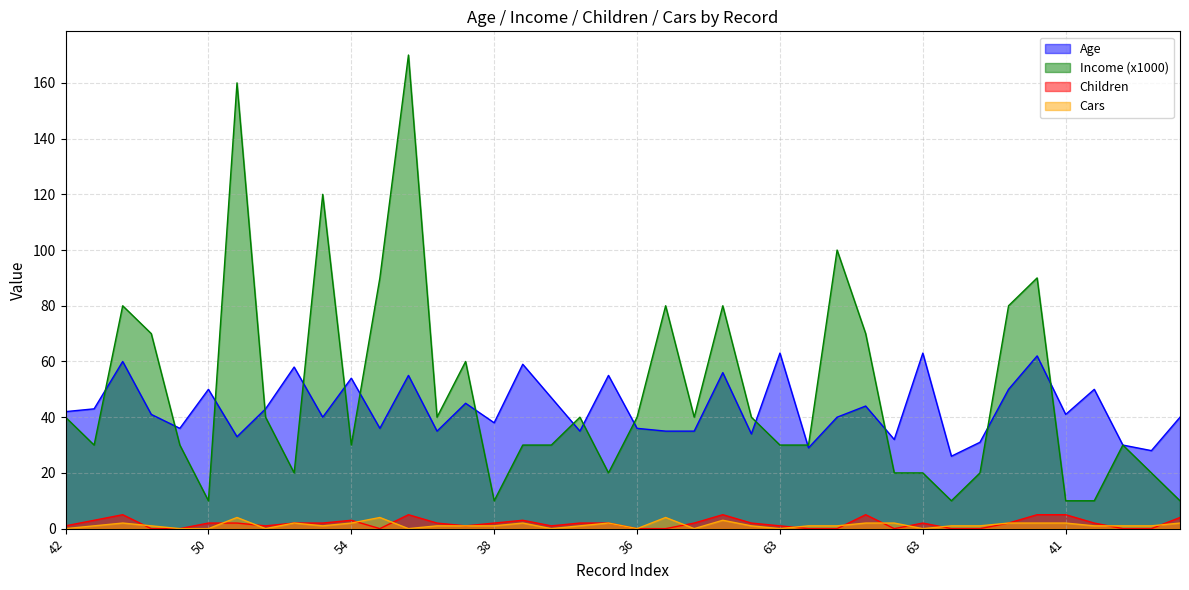

What is the difference between the maximum and minimum values in the Age series?

37